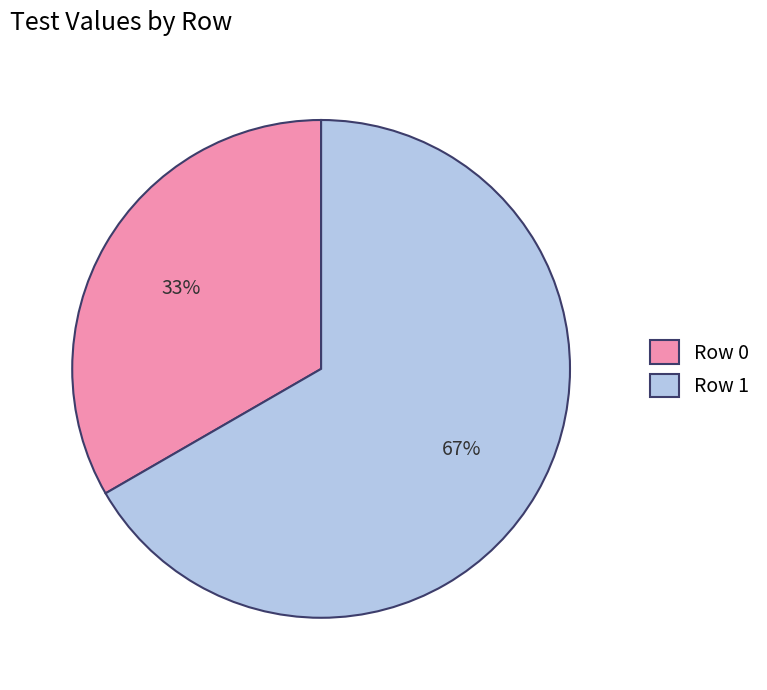

Is the sum of Row 0 and Row 1 greater than half?

Yes